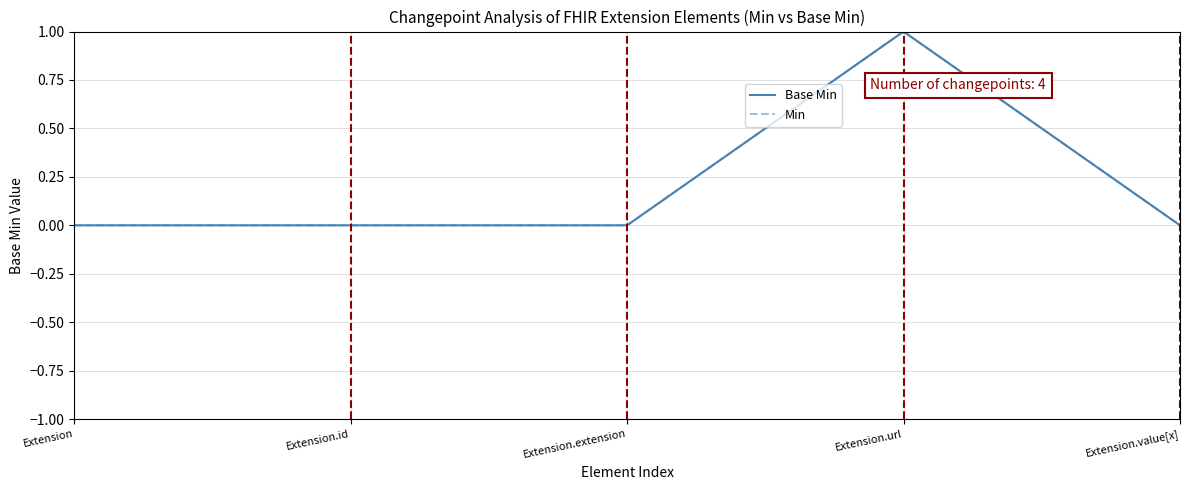

Does the chart have visible grid lines?

Yes